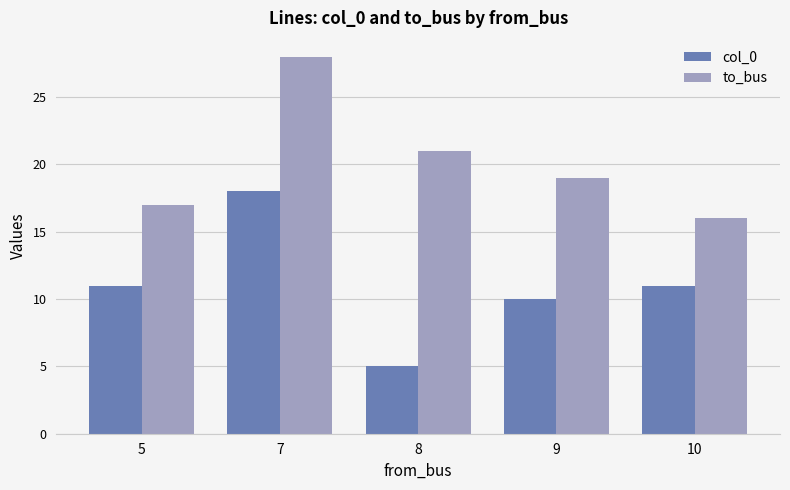

Which series has the widest spread of values?

col_0